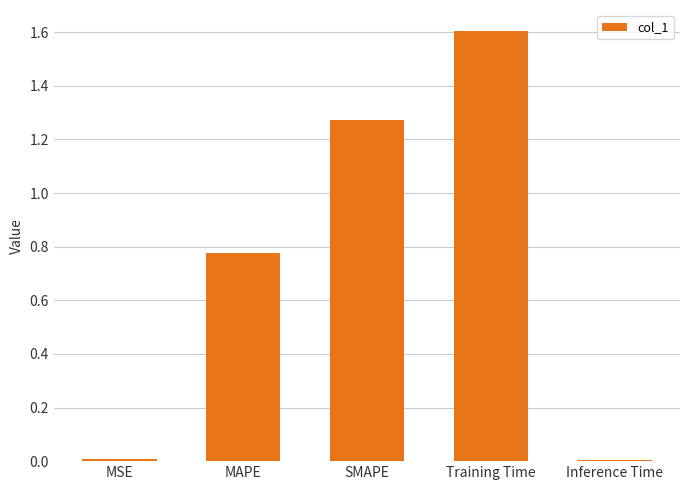

True or false: the data shows 1.1 at MAPE.

False